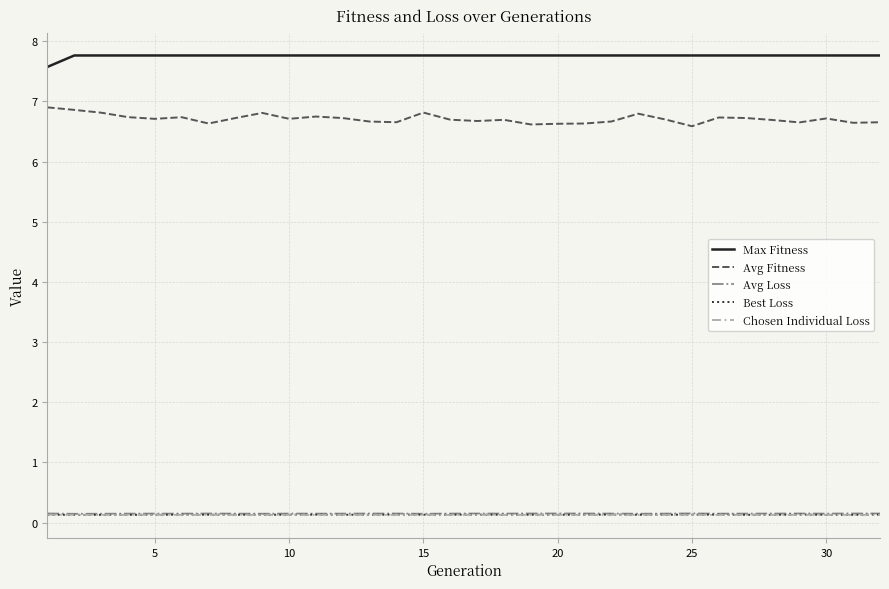

True or false: Chosen Individual Loss and Max Fitness intersect in this chart.

False